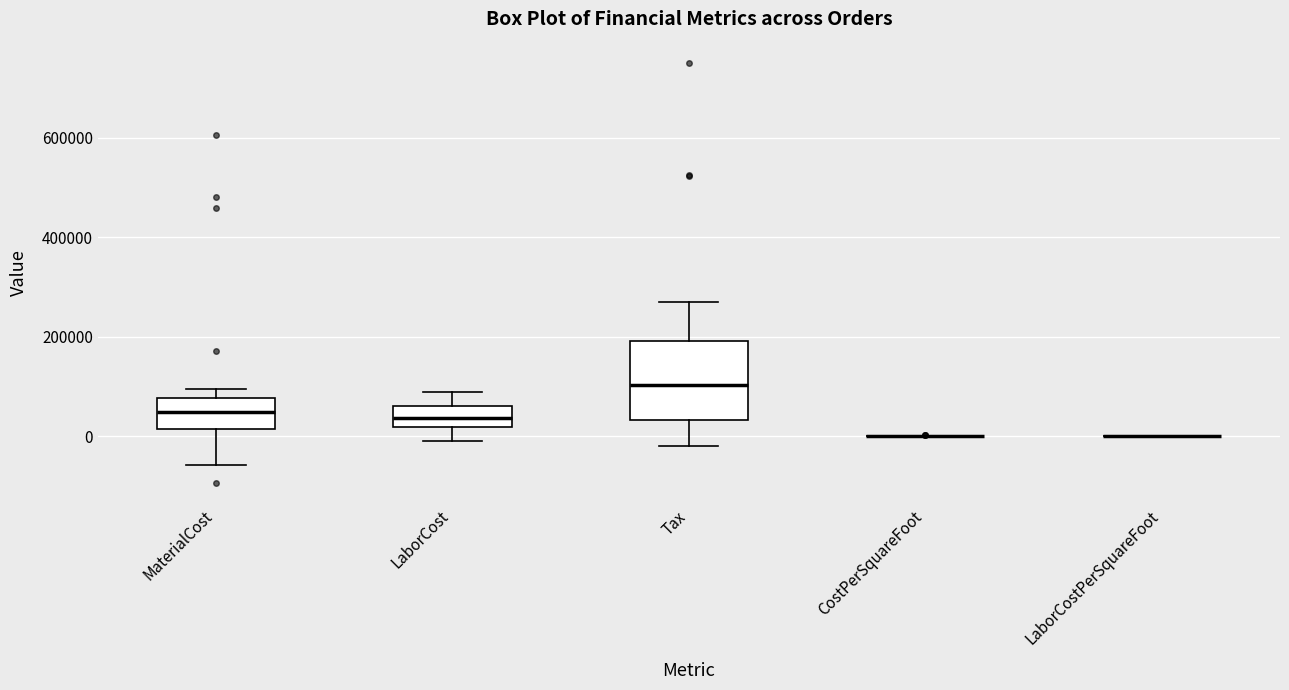

Reading left to right, transcribe this box plot: for each box, give where its median line is, the range the box spans, and where its two whiskers end, as read against the y-axis. The values are not printed on the chart, so give them approximately, as read against the axis.

MaterialCost: median 40000, box 20000 to 80000, whiskers -60000 to 100000
LaborCost: median 40000, box 20000 to 60000, whiskers 0 to 80000
Tax: median 100000, box 40000 to 200000, whiskers -20000 to 280000
CostPerSquareFoot: box collapsed to a line at 0, whiskers 0 to 0
LaborCostPerSquareFoot: box collapsed to a line at 0, whiskers 0 to 0